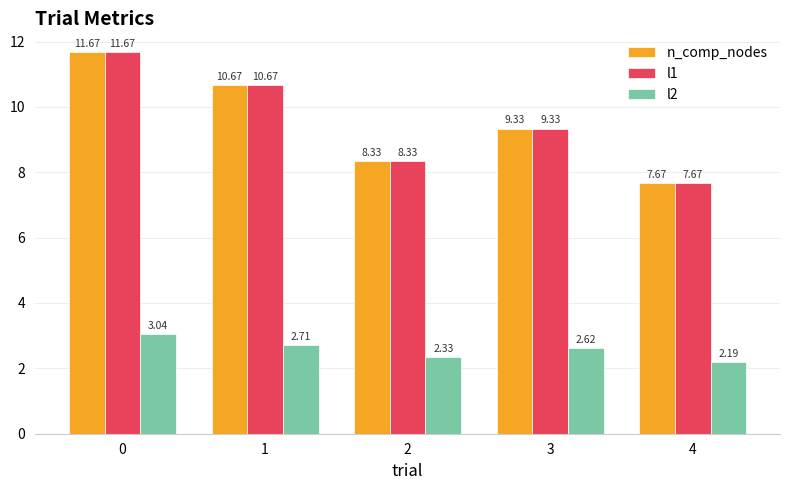

True or false: l1 has a value of 7.7 at 4.

True